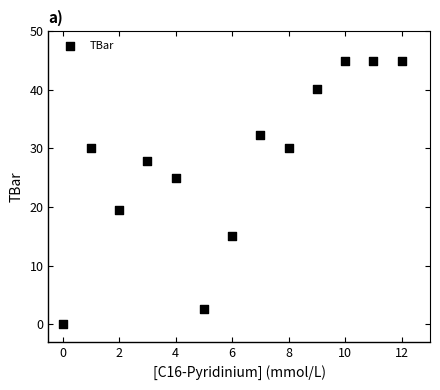

What Y value in the scatter plot is closest to 22?

19.6